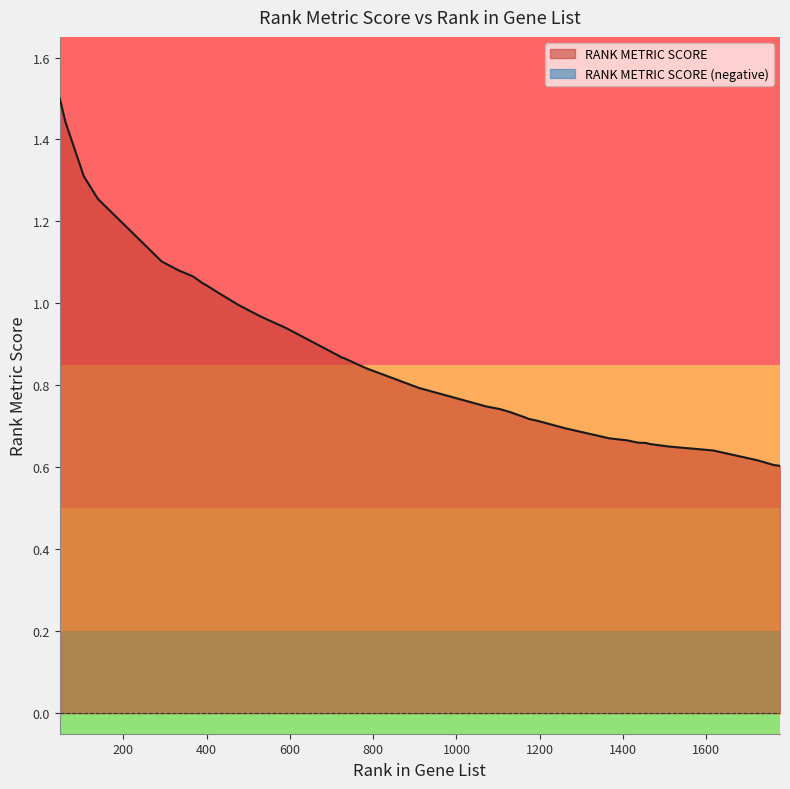

How many lines are shown in the chart?

1